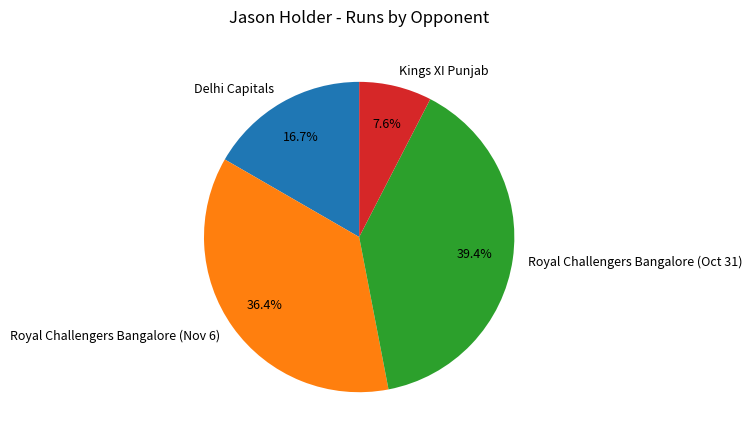

Rank the categories by value from lowest to highest.

Kings XI Punjab, Delhi Capitals, Royal Challengers Bangalore (Nov 6), Royal Challengers Bangalore (Oct 31)